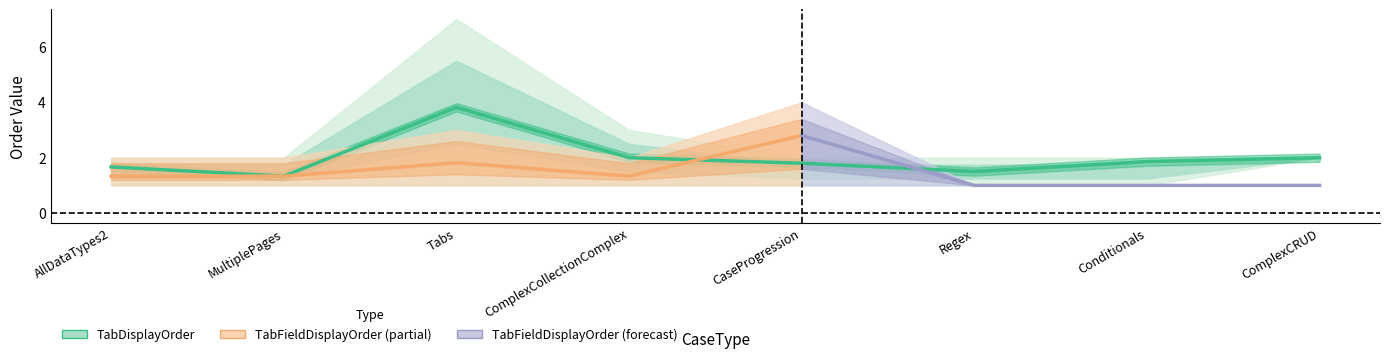

Which series changed the most between AllDataTypes2 and ComplexCollectionComplex?

TabDisplayOrder